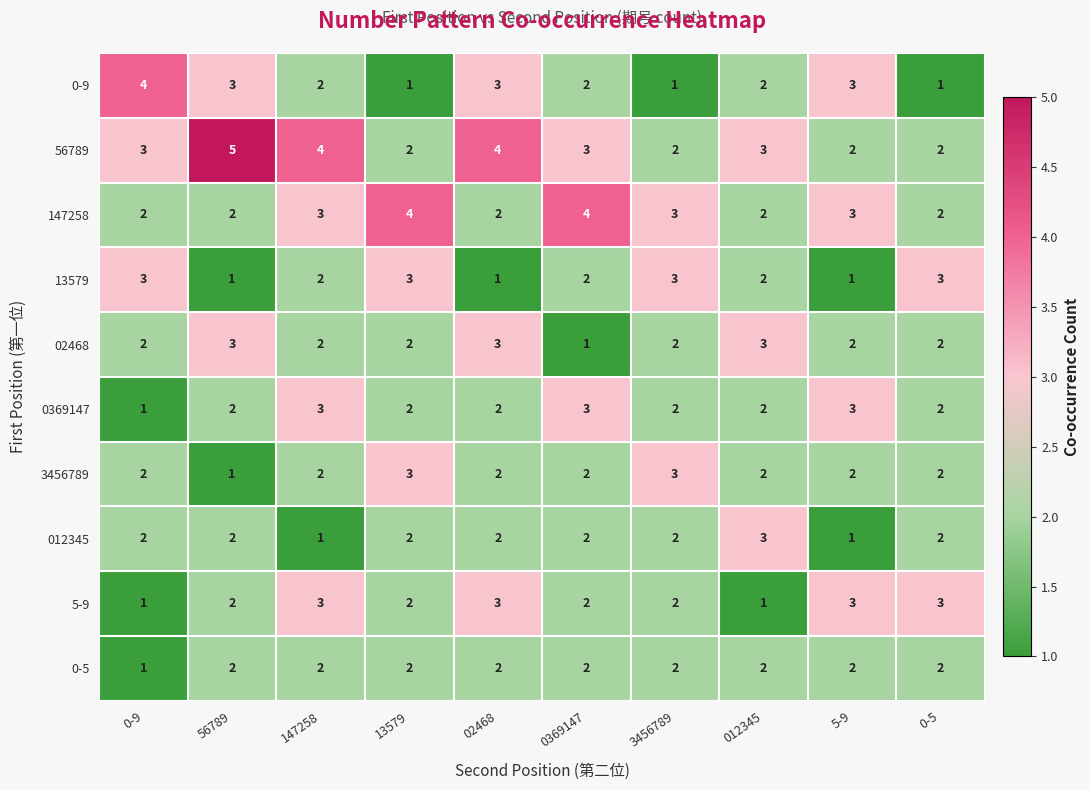

What is the maximum value shown in the chart?

5